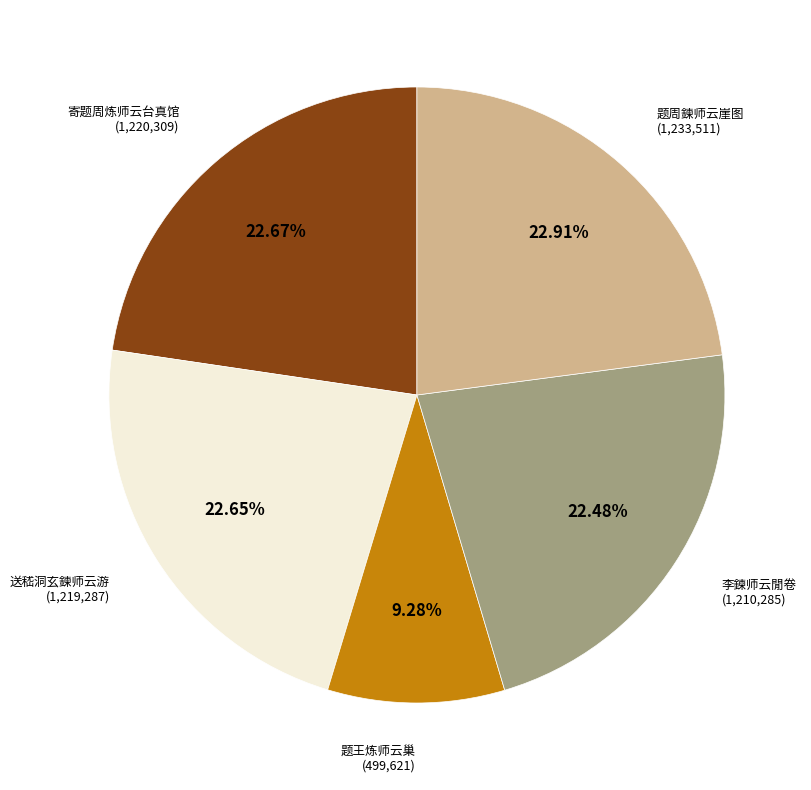

Which category has the smallest portion of the pie?

题王炼师云巢